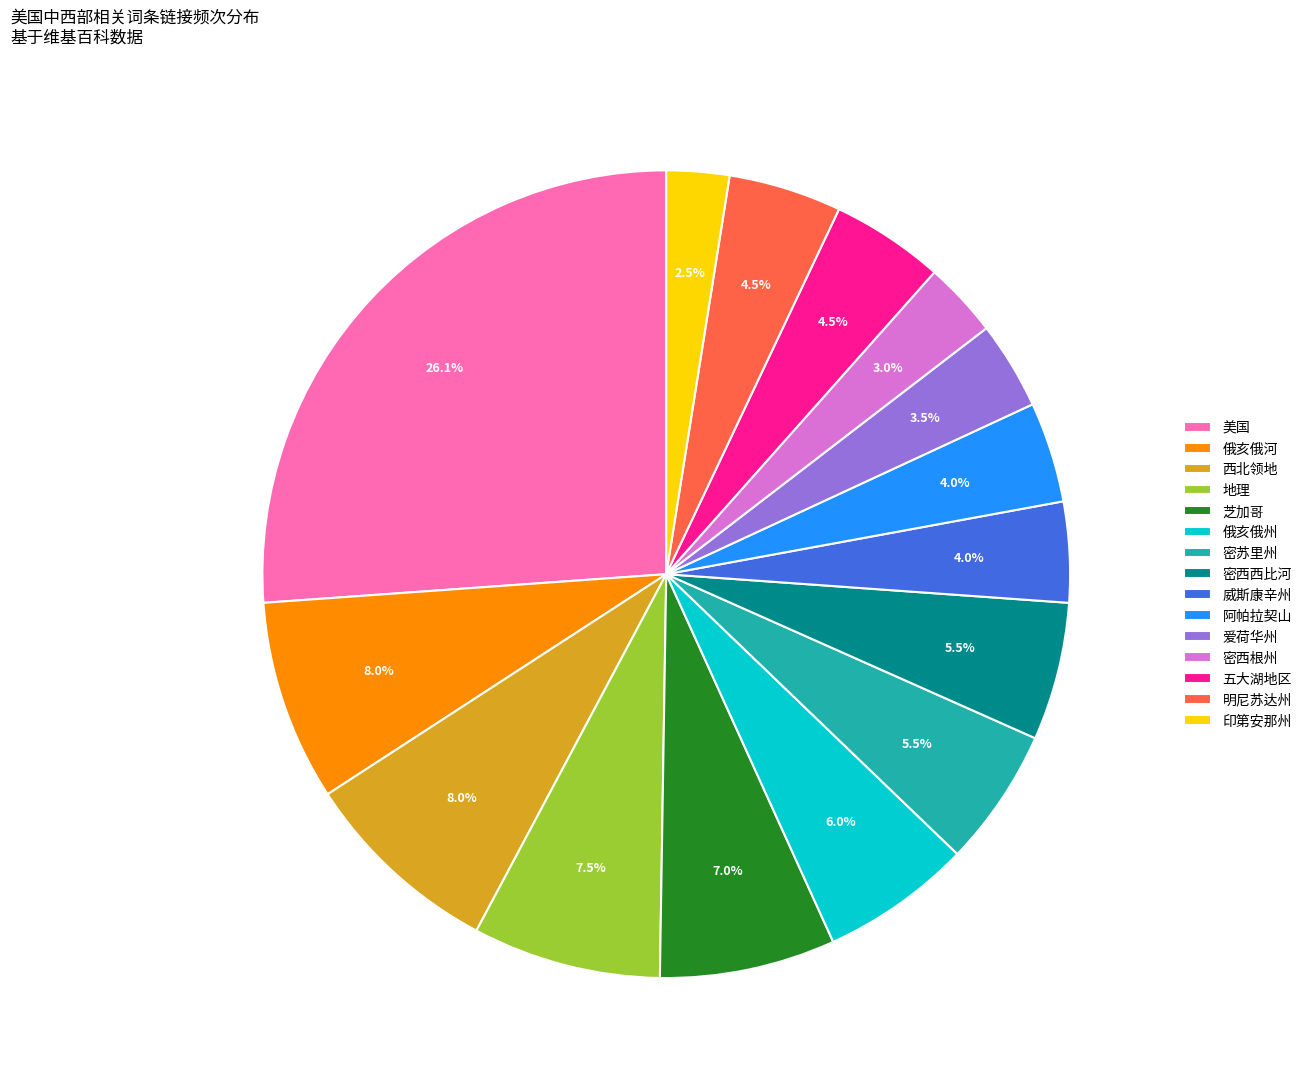

Which category has the smallest portion of the pie?

印第安那州